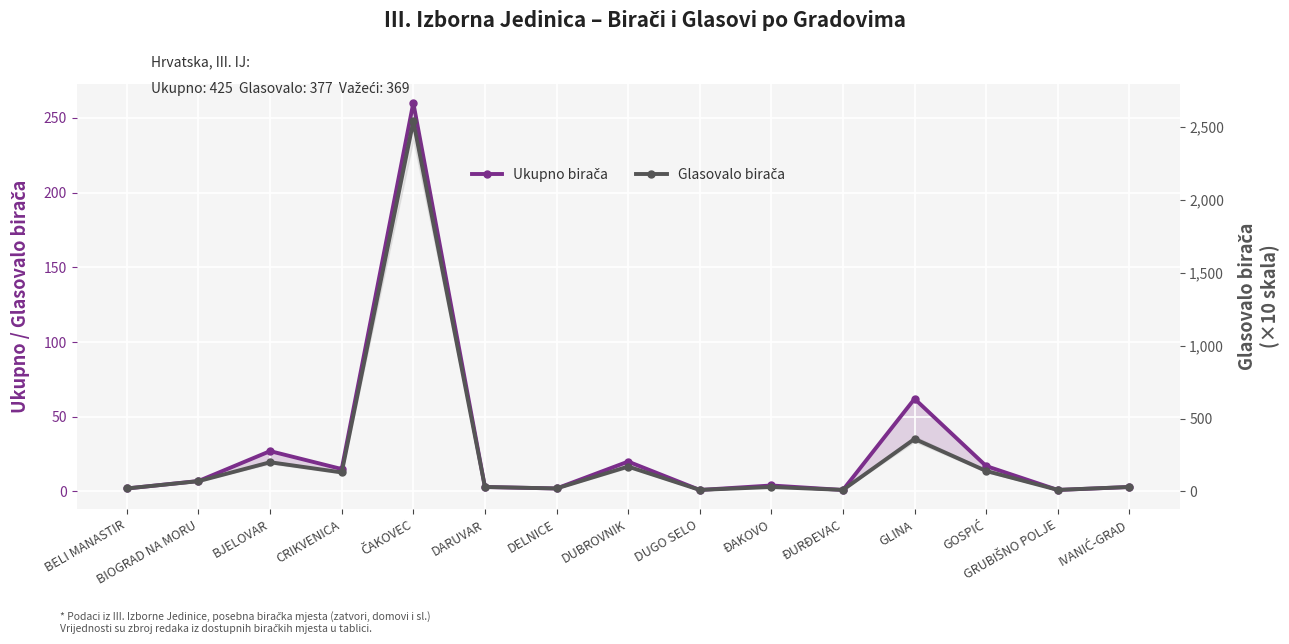

In Ukupno birača, how many points are higher than both neighbors (excluding endpoints)?

5